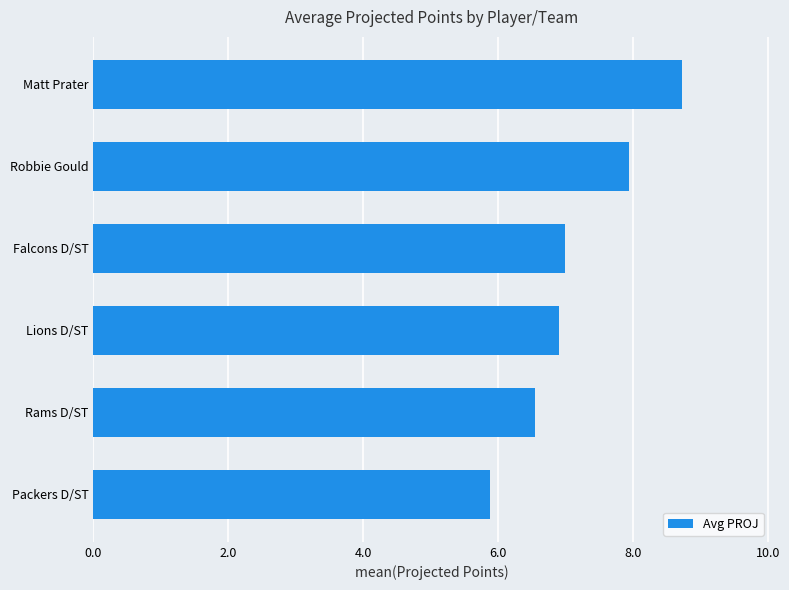

Is it true that the value at Robbie Gould is 7.9?

True